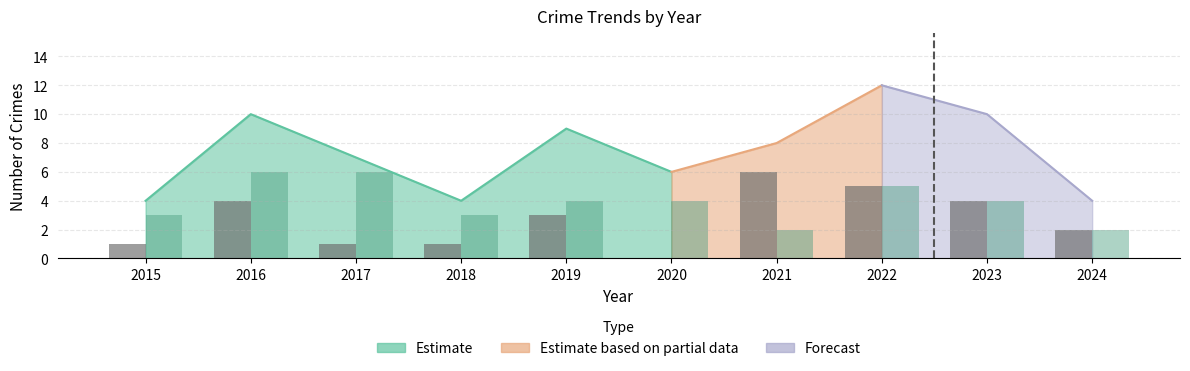

Between 2015 and 2022, which is larger?

2022